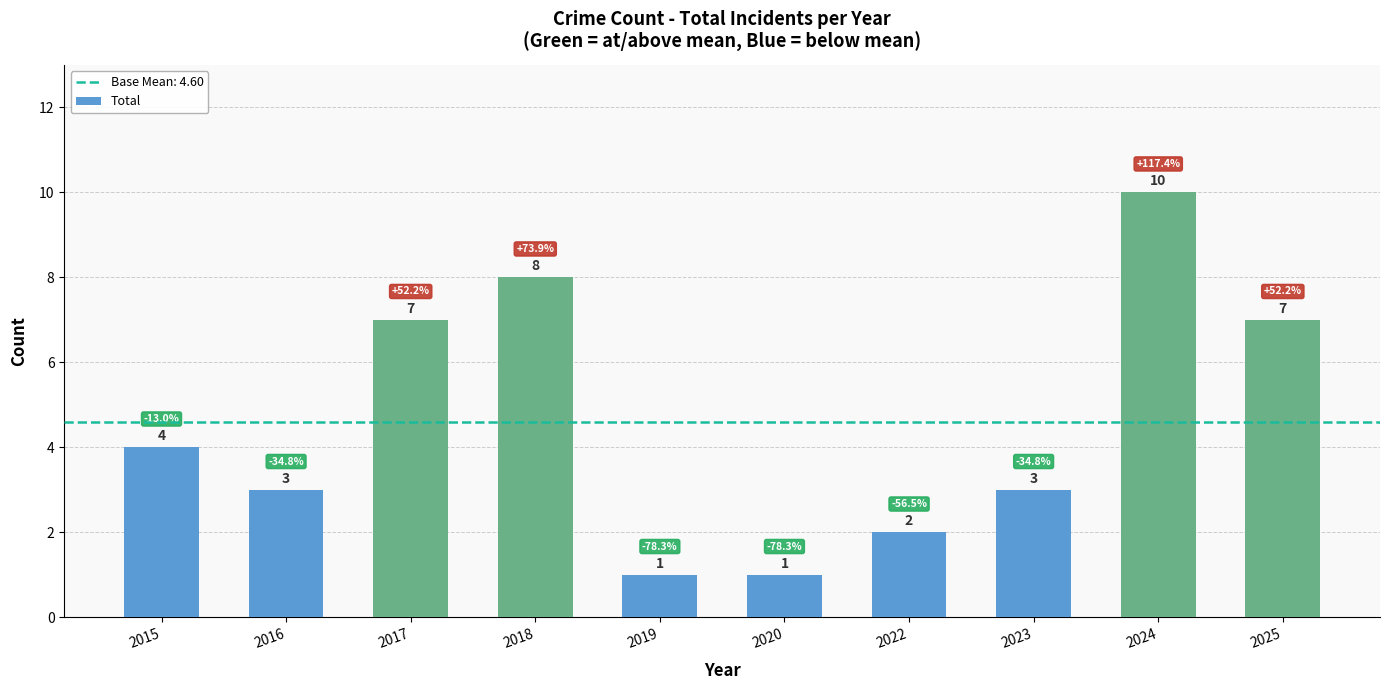

At which label is the value closest to 5?

2015